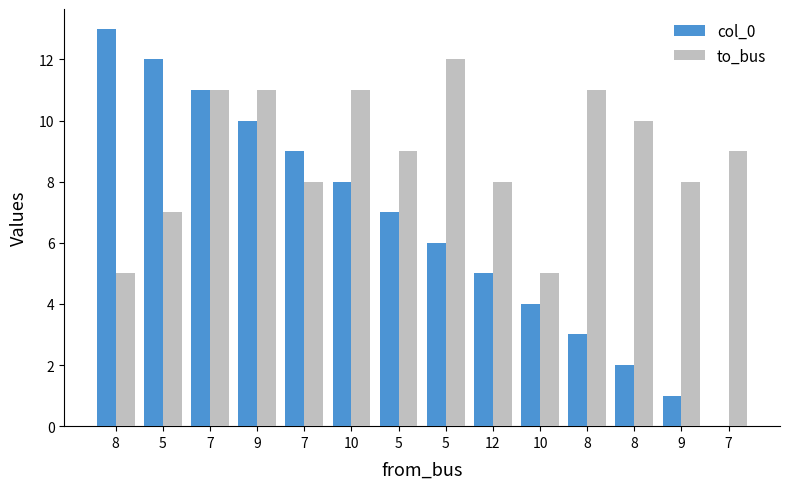

Reading left to right, list all the values displayed in this chart.

col_0: 8=13	5=12	7=11	9=10	7=9	10=8	5=7	5=6	12=5	10=4	8=3	8=2	9=1	7=0
to_bus: 8=5	5=7	7=11	9=11	7=8	10=11	5=9	5=12	12=8	10=5	8=11	8=10	9=8	7=9